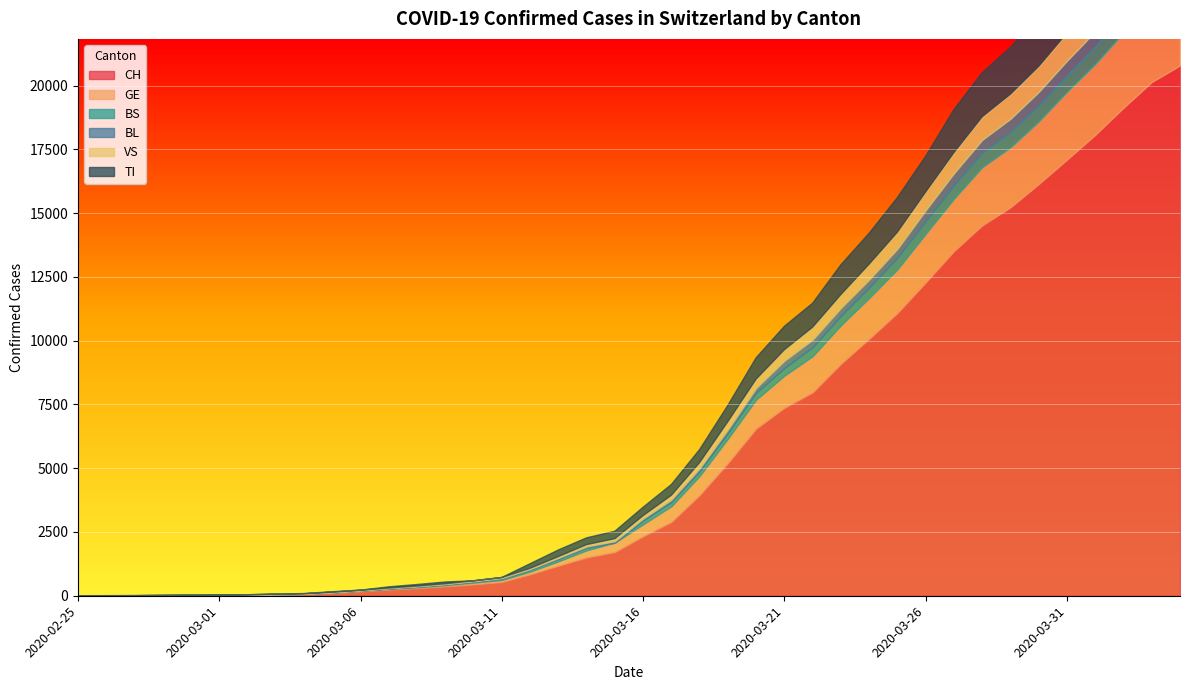

At which category is the sum across all series the highest?

2020-04-04